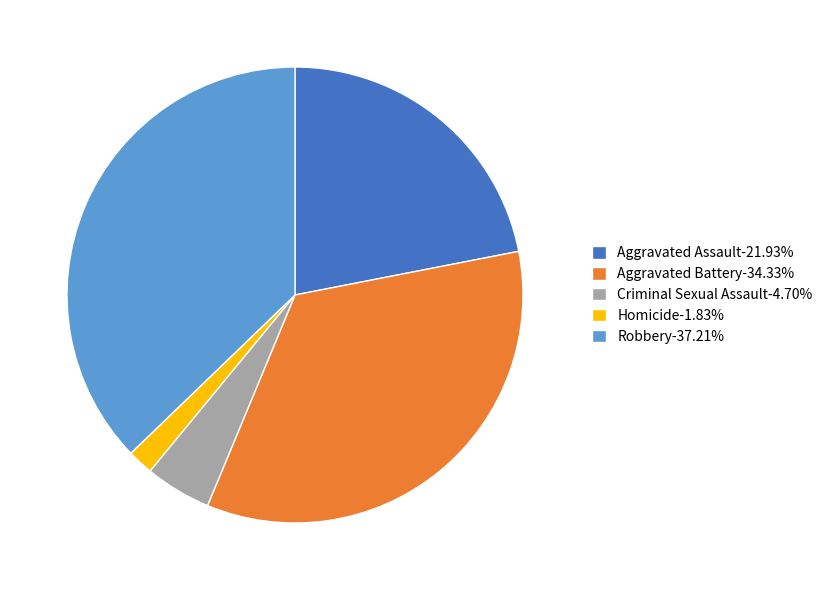

Is the sum of Aggravated Assault and Criminal Sexual Assault greater than half?

No